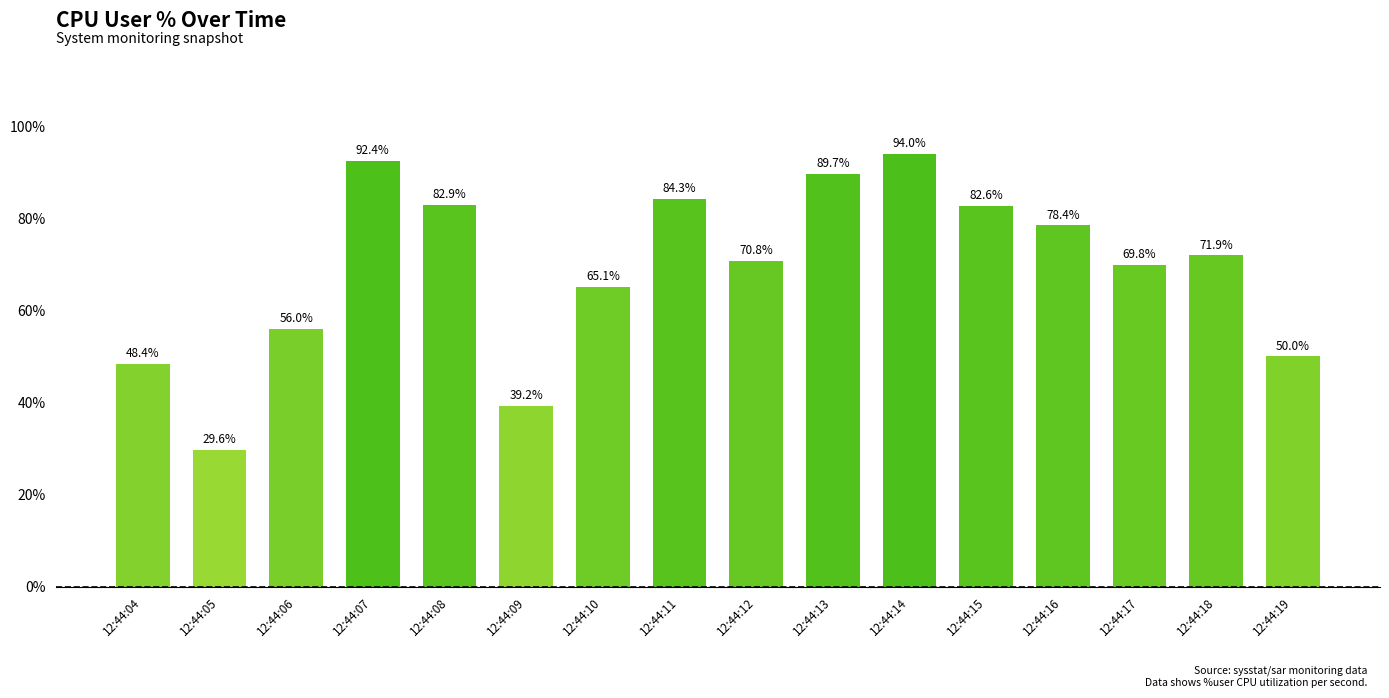

List the labels in order of value, smallest first.

12:44:05, 12:44:09, 12:44:04, 12:44:19, 12:44:06, 12:44:10, 12:44:17, 12:44:12, 12:44:18, 12:44:16, 12:44:15, 12:44:08, 12:44:11, 12:44:13, 12:44:07, 12:44:14